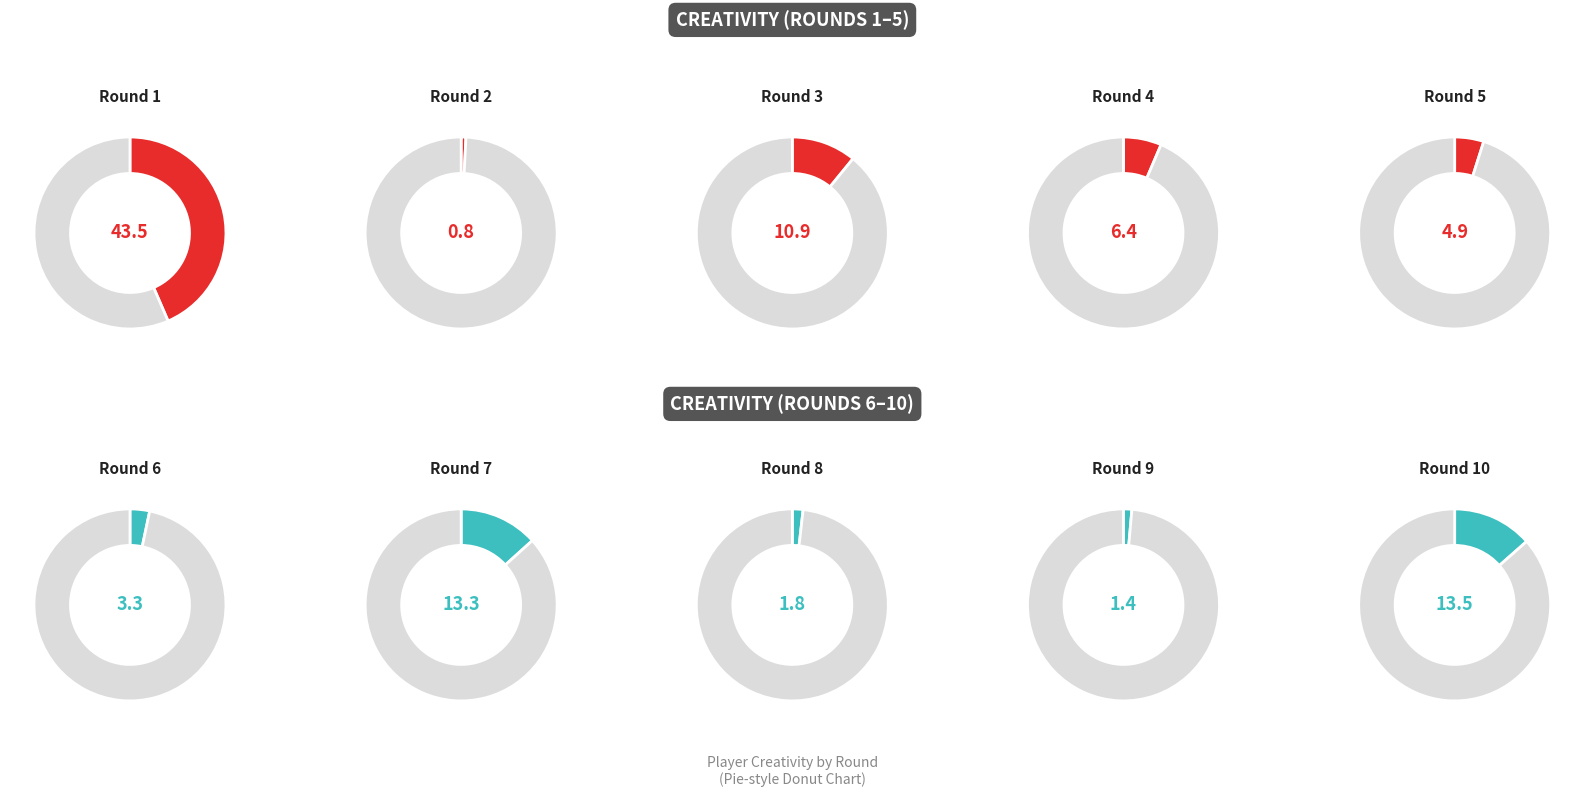

To the nearest percent, what portion does Round 4 represent?

6%